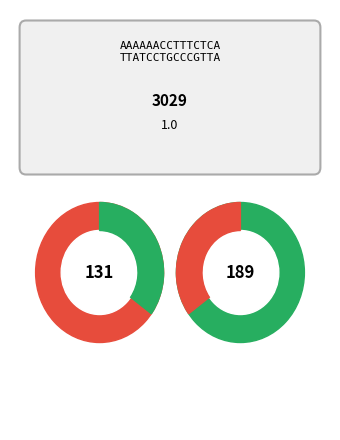

To the nearest percent, what portion does Sí represent?

35%